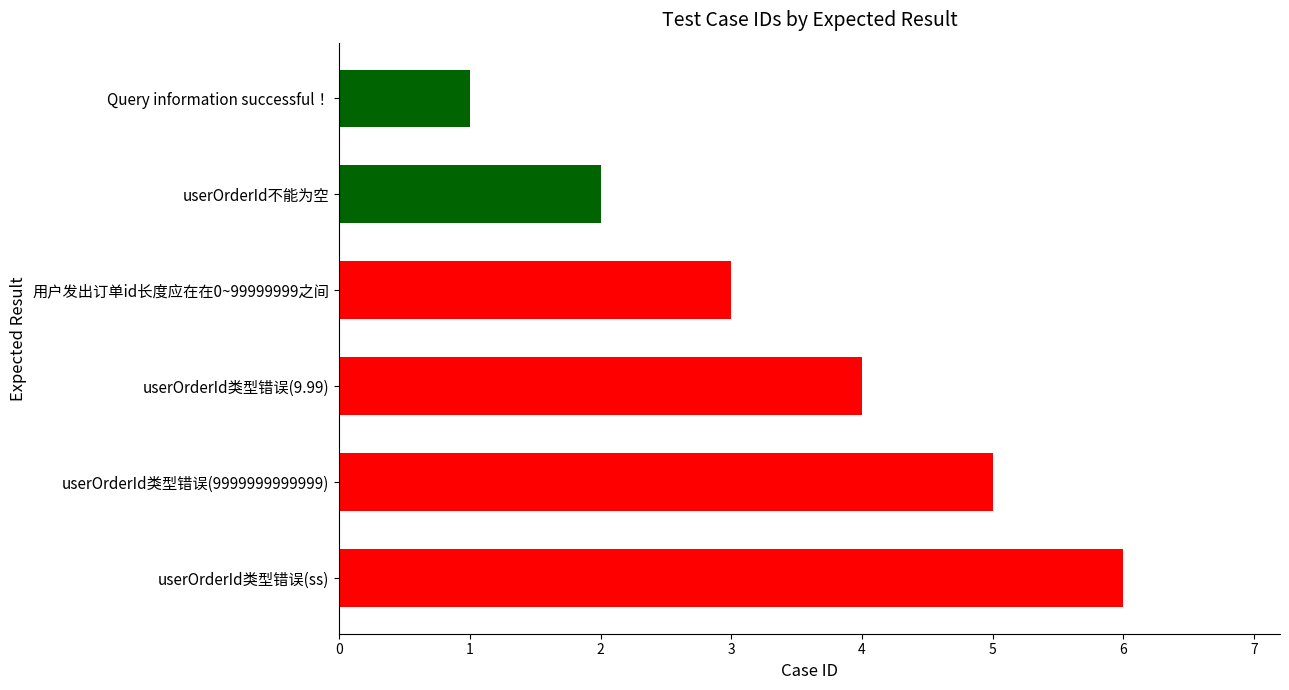

Does the chart contain any negative values?

No